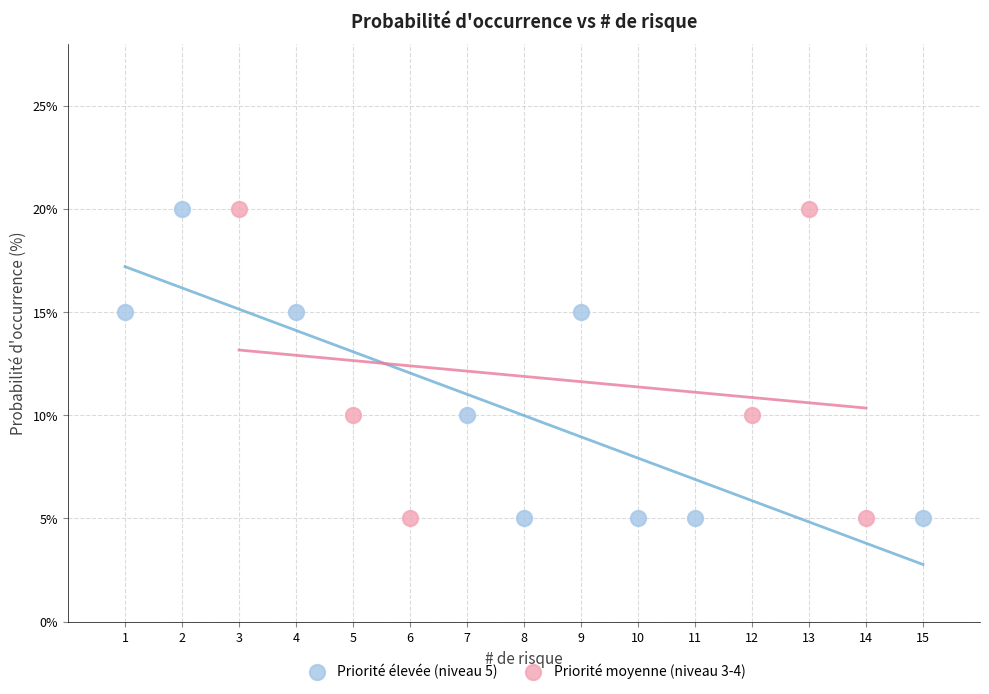

What are all the series names shown in the legend?

Priorité élevée (niveau 5), Priorité moyenne (niveau 3-4)